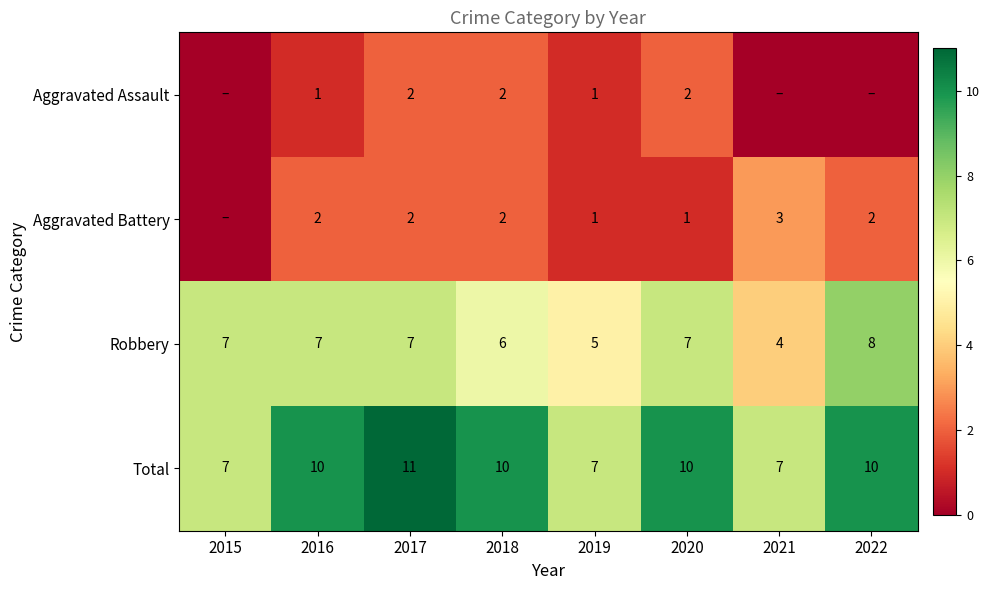

Count the number of categories in the chart.

8